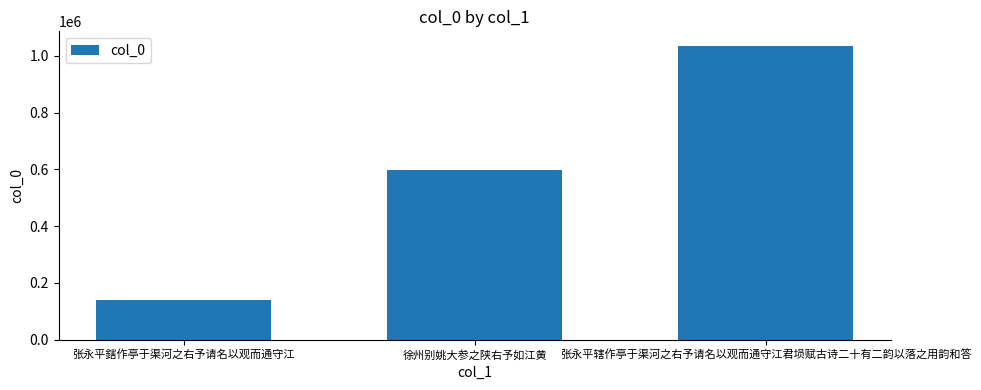

What is the sum of the values at 张永平辖作亭于渠河之右予请名以观而通守江君埙赋古诗二十有二韵以落之用韵和答 and 徐州别姚大参之陕右予如江黄?

1632950